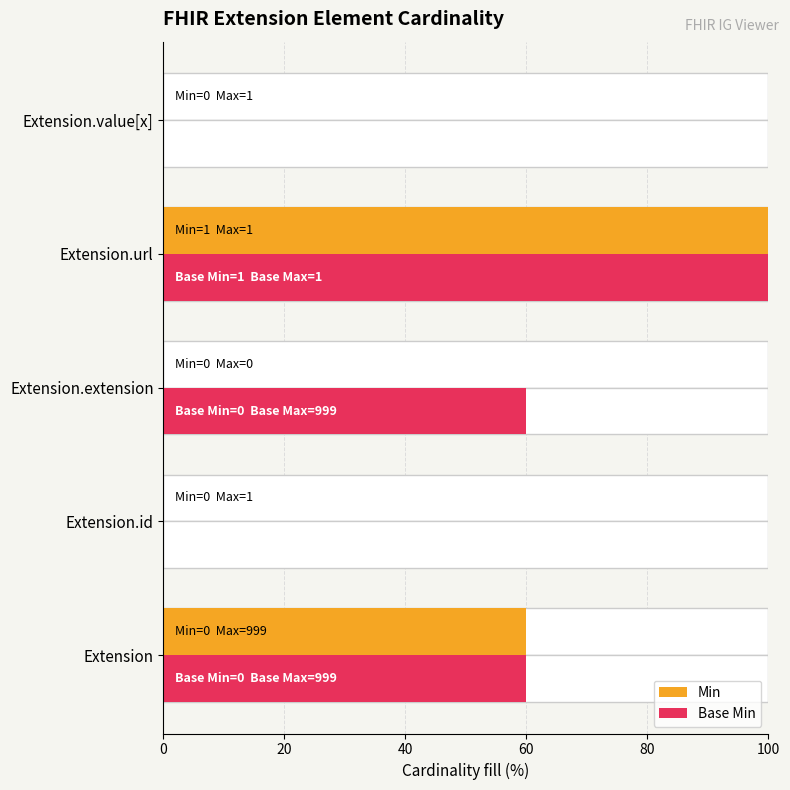

How many data points in Min are above 0?

2